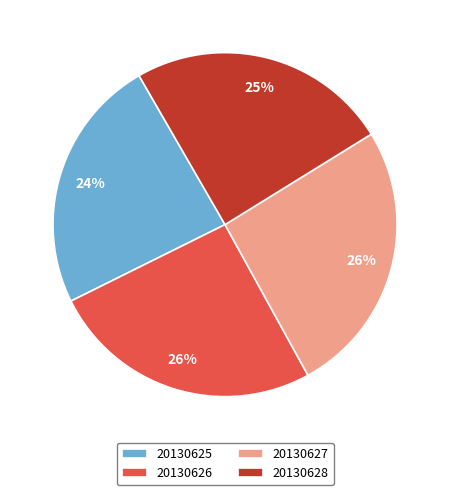

Which has a higher value, 20130625 or 20130626?

20130626